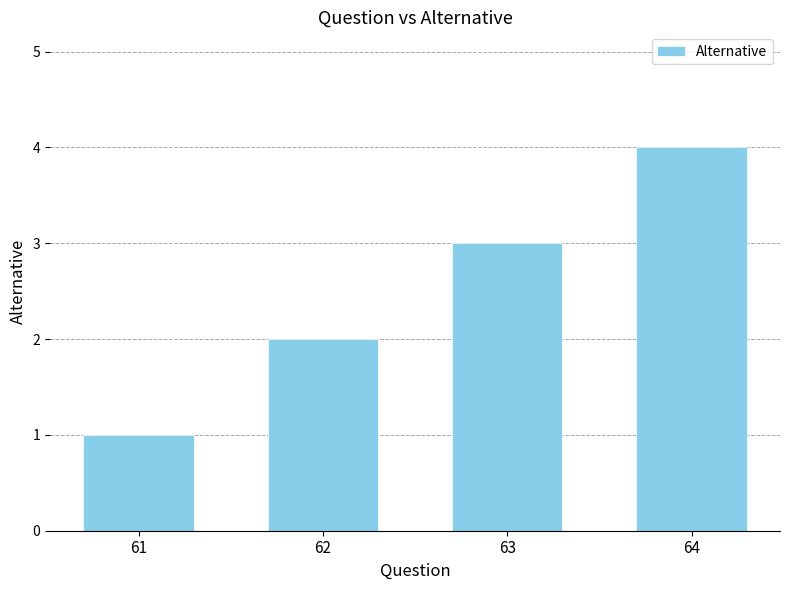

How many values are below 3?

2